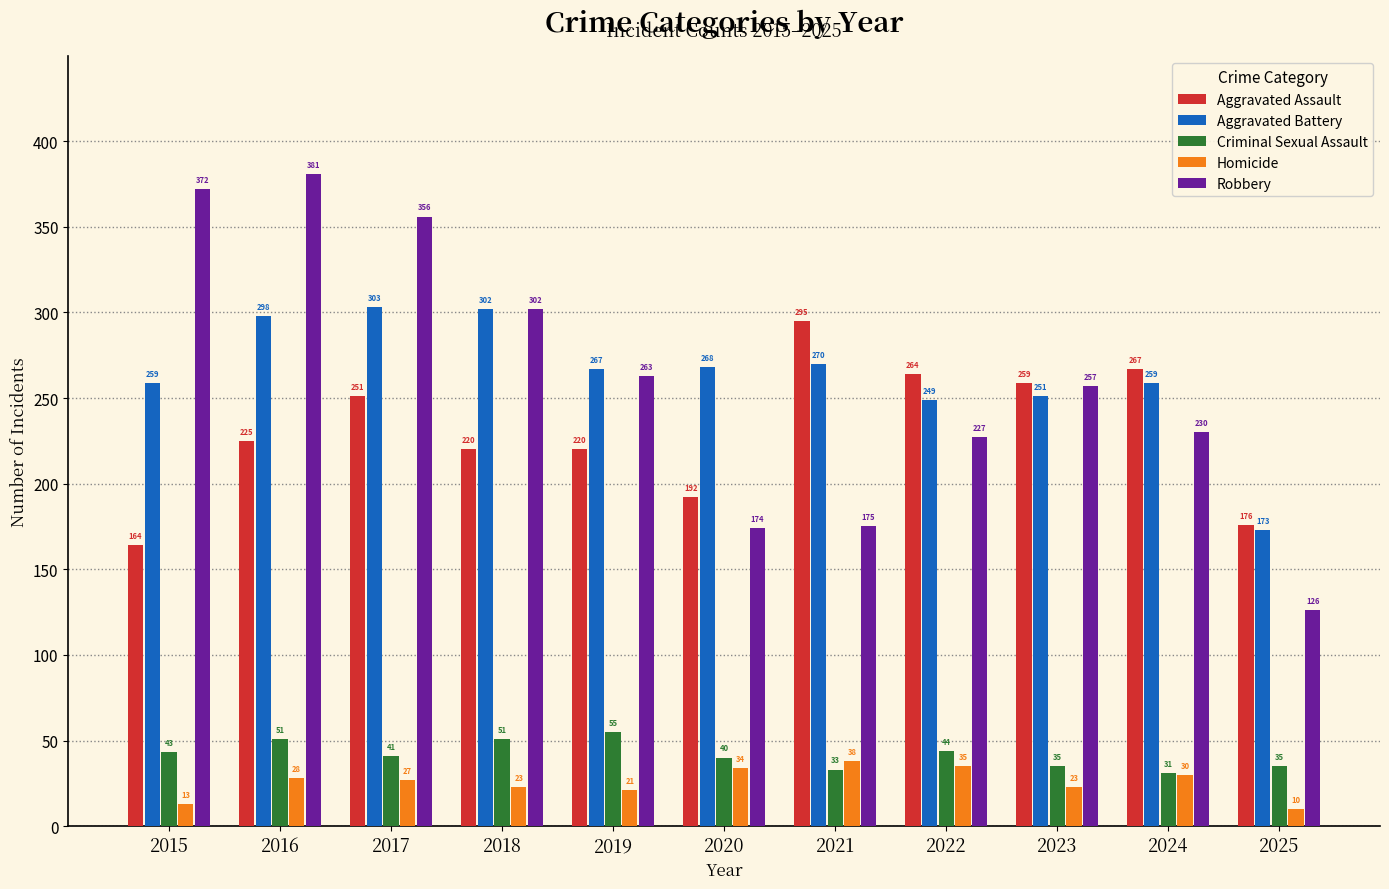

Between 2017 and 2025, which series saw the biggest shift?

Robbery